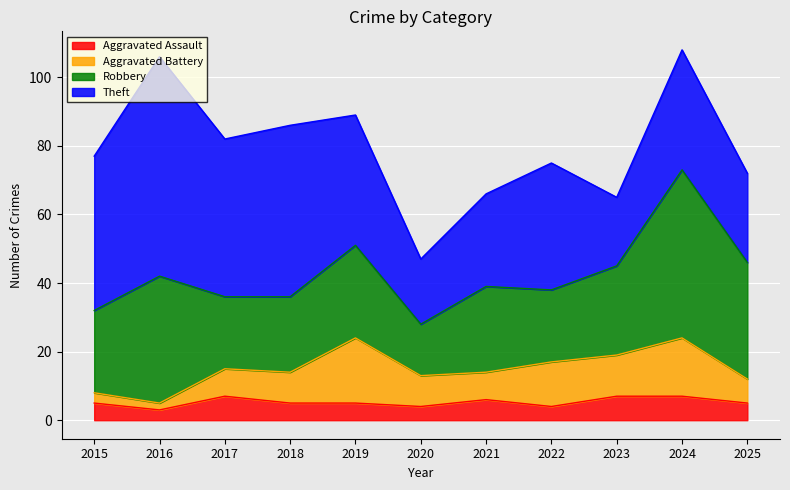

How many Aggravated Assault values are between 4 and 7?

10